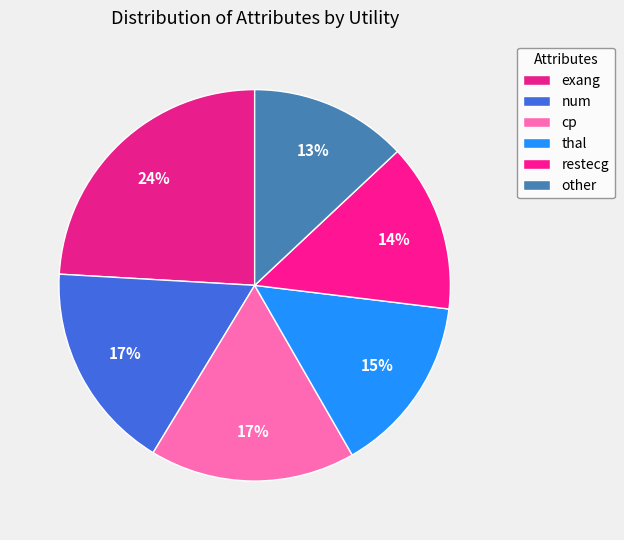

To the nearest percent, what is the difference between the other and cp slice percentages?

4%